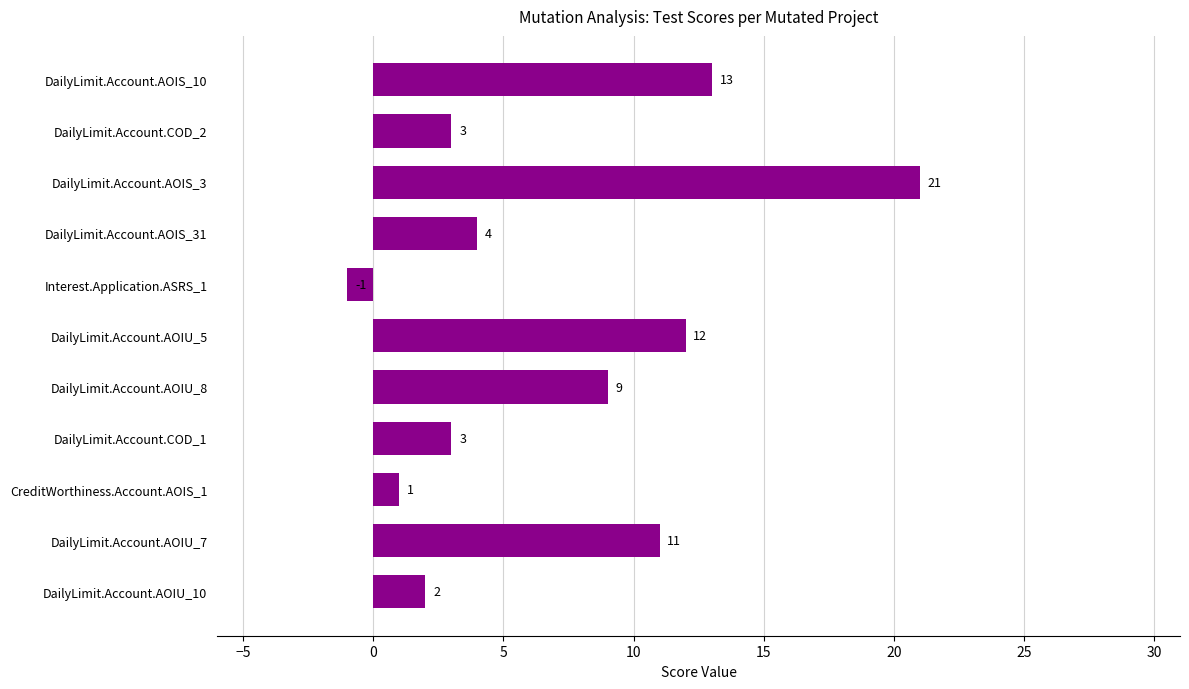

What value does the data have at DailyLimit.Account.AOIU_7, to the nearest 10?

10